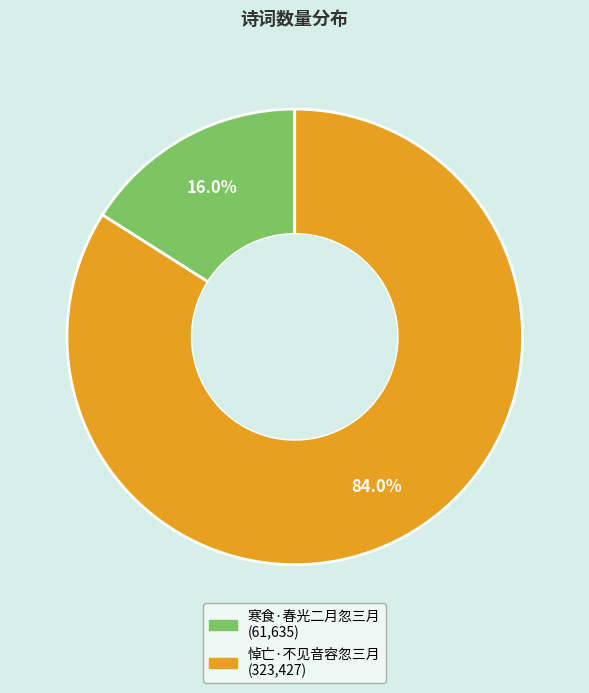

Combined, do 悼亡·不见音容忽三月 and 寒食·春光二月忽三月 account for over 50%?

Yes